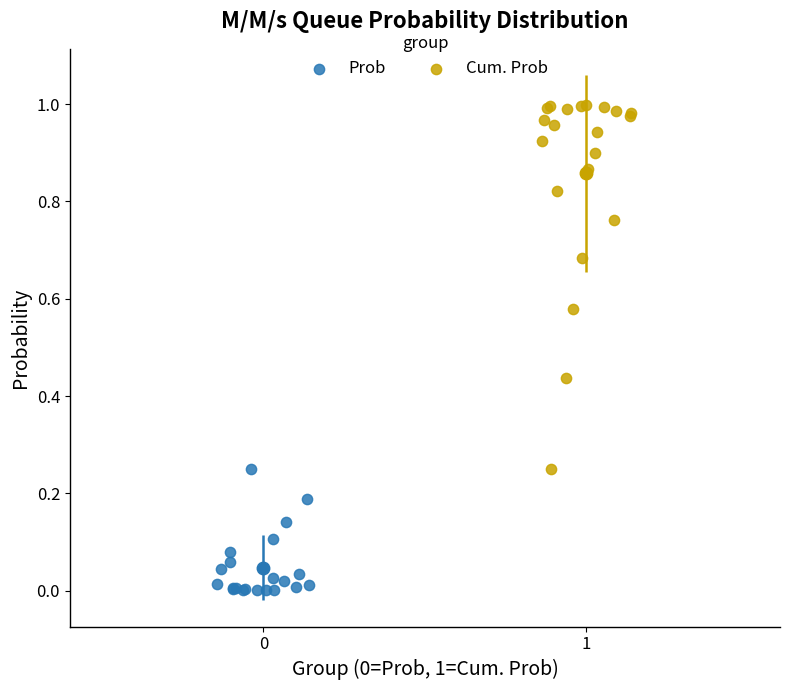

Which series has the largest Y range (max minus min)?

Cum. Prob